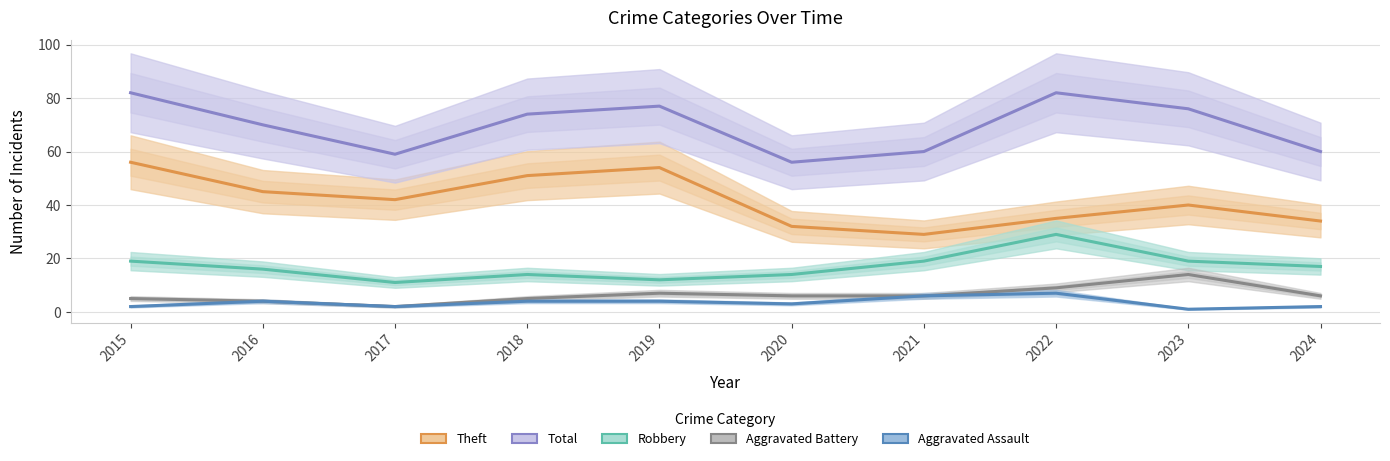

At how many categories does at least one series exceed 6?

10